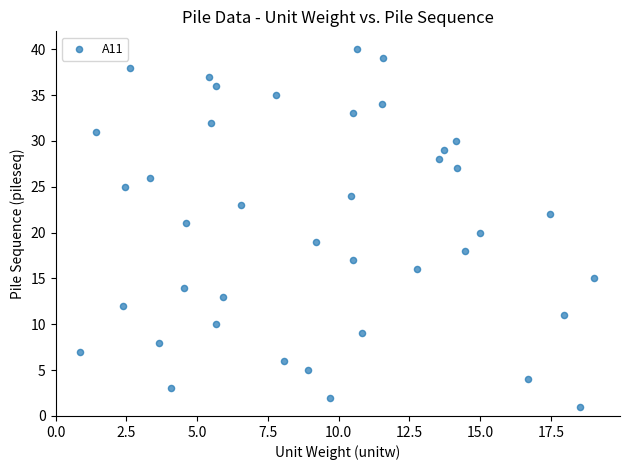

What is the range of Y values (max minus min)?

39